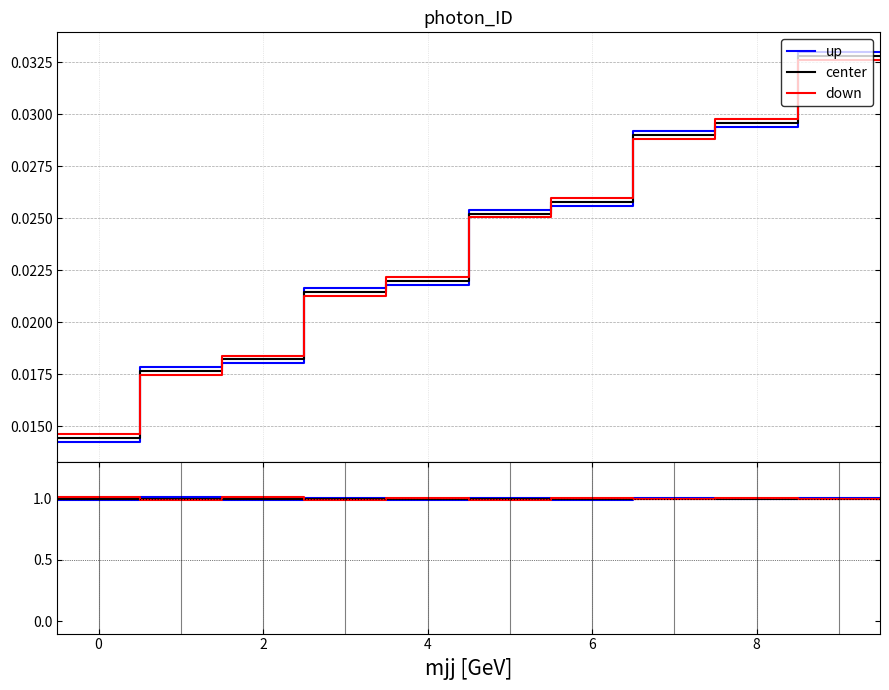

True or false: center has more than 0 interior local peaks.

False